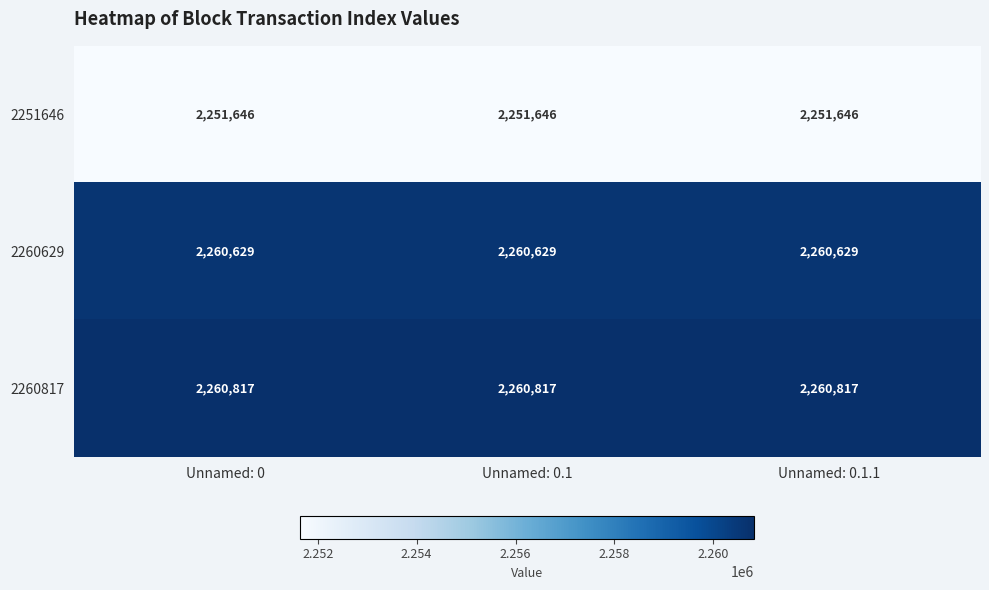

What is the approximate value of 2251646 at Unnamed: 0.1?

2251646